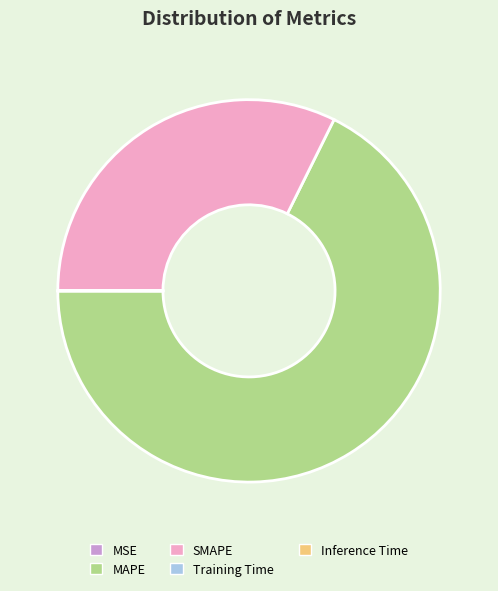

Is it true that MAPE is 77% of the pie?

False